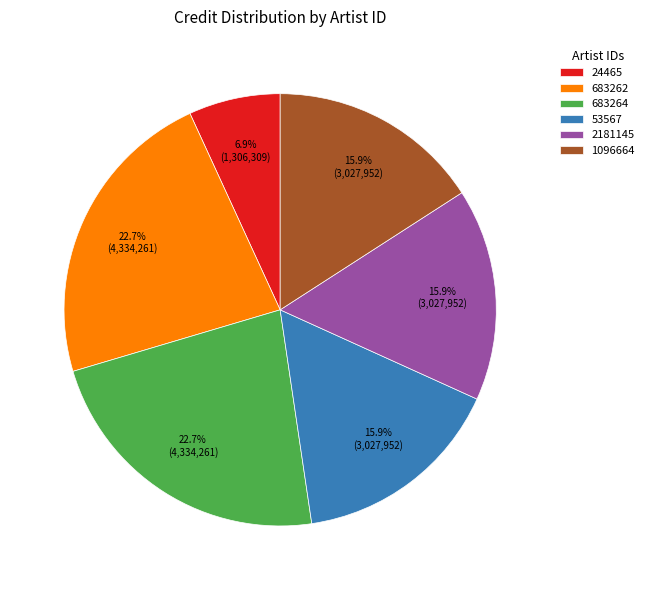

Combined, what portion of the pie is 53567 and 683262?

38.6%